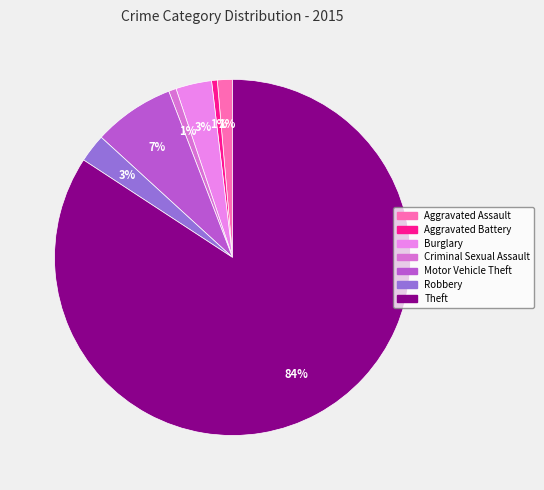

What percentage is the Aggravated Assault slice, to the nearest percent?

1%